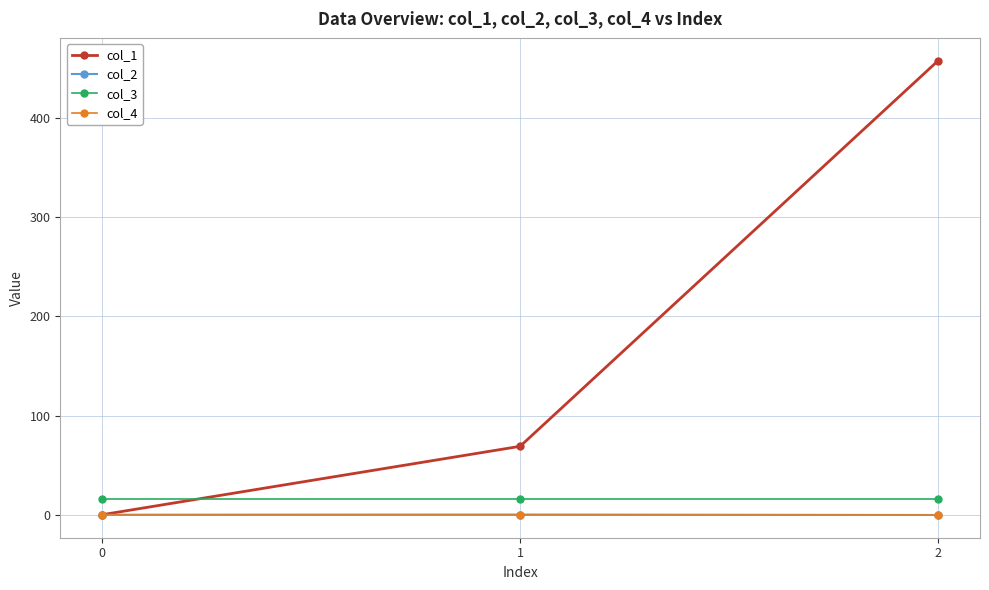

What is the maximum value for col_3?

16.0